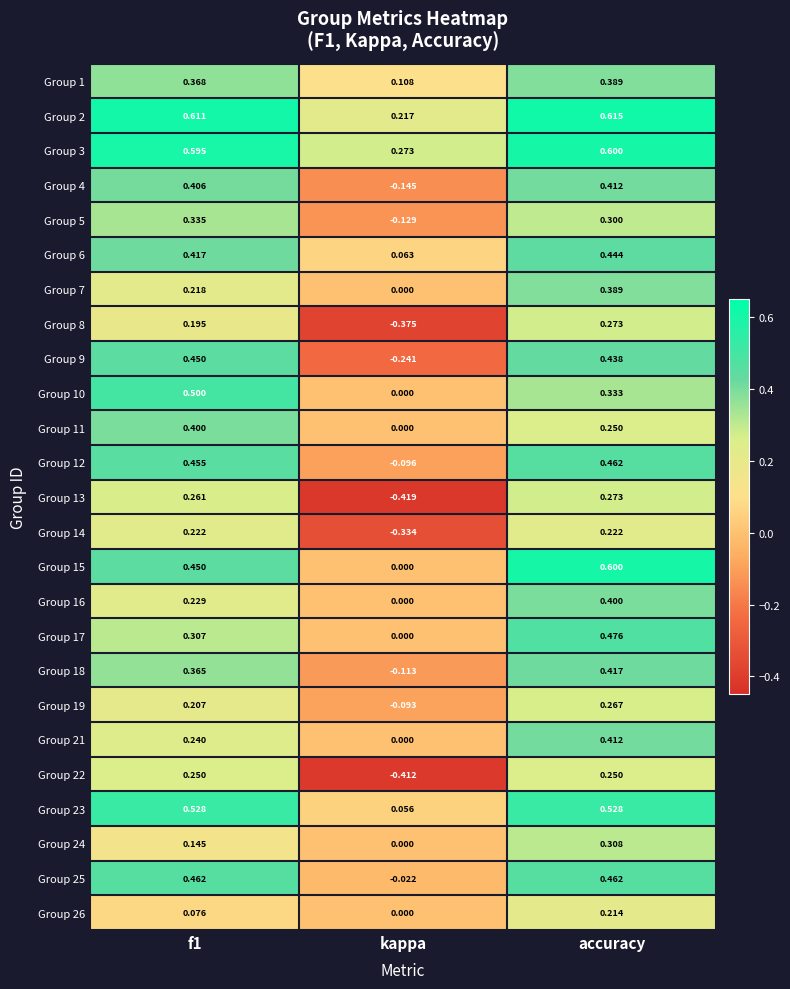

Is the value of Group 9 at f1 greater than the value of Group 19 at f1?

Yes